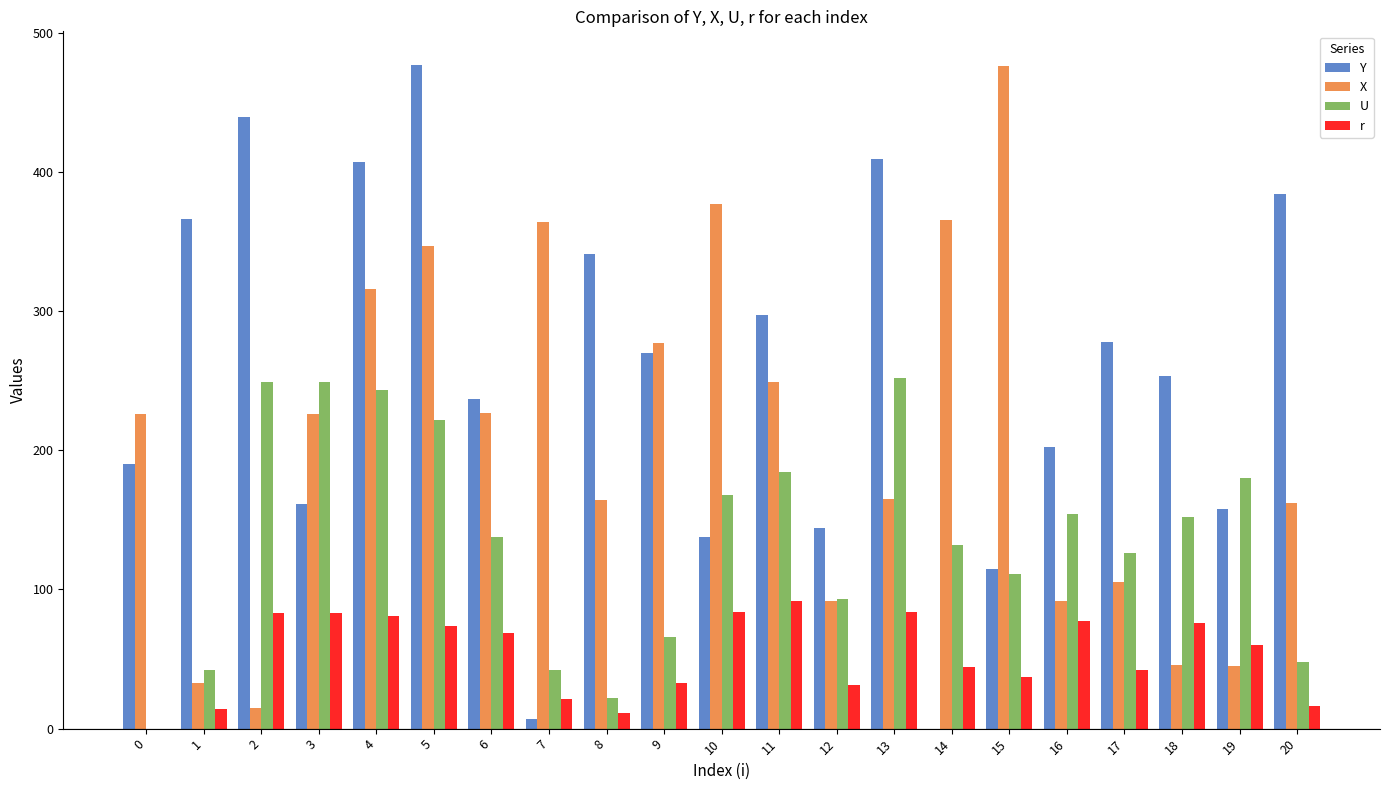

Are the bars horizontal?

No